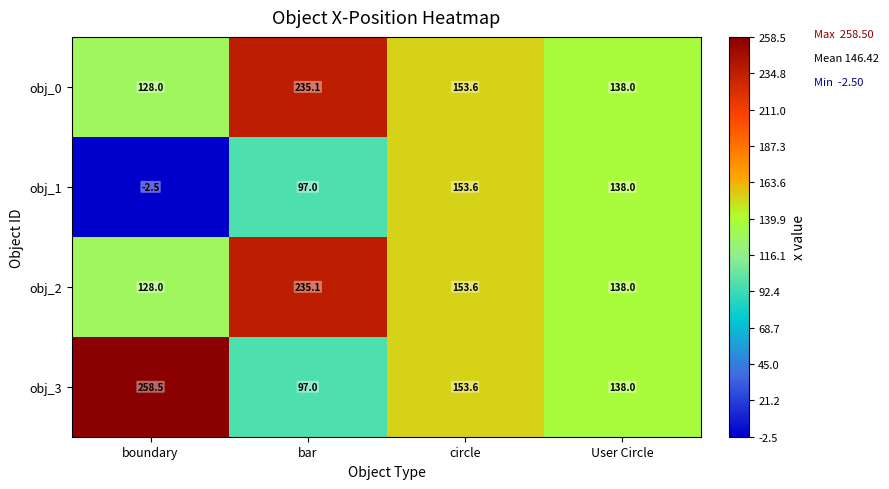

True or false: obj_2 has a value of 211.5 at boundary.

False